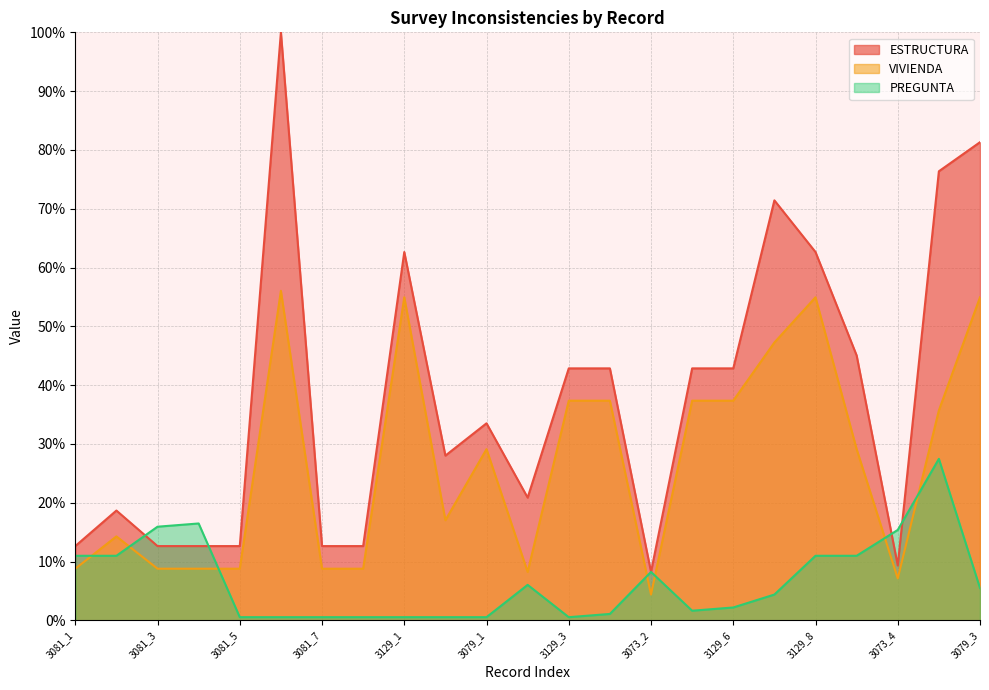

Which label corresponds to the smallest value in the chart?

3081_5